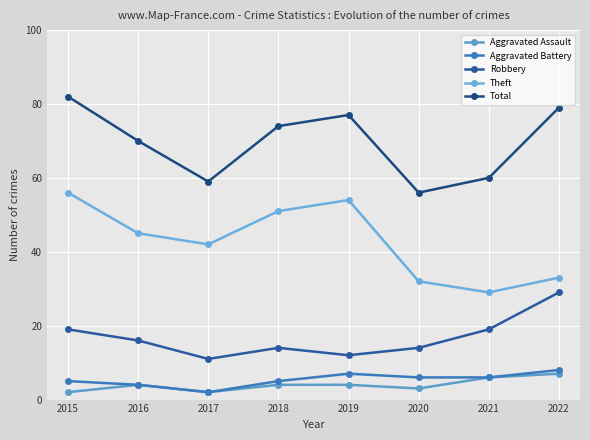

True or false: Robbery and Aggravated Assault intersect in this chart.

False